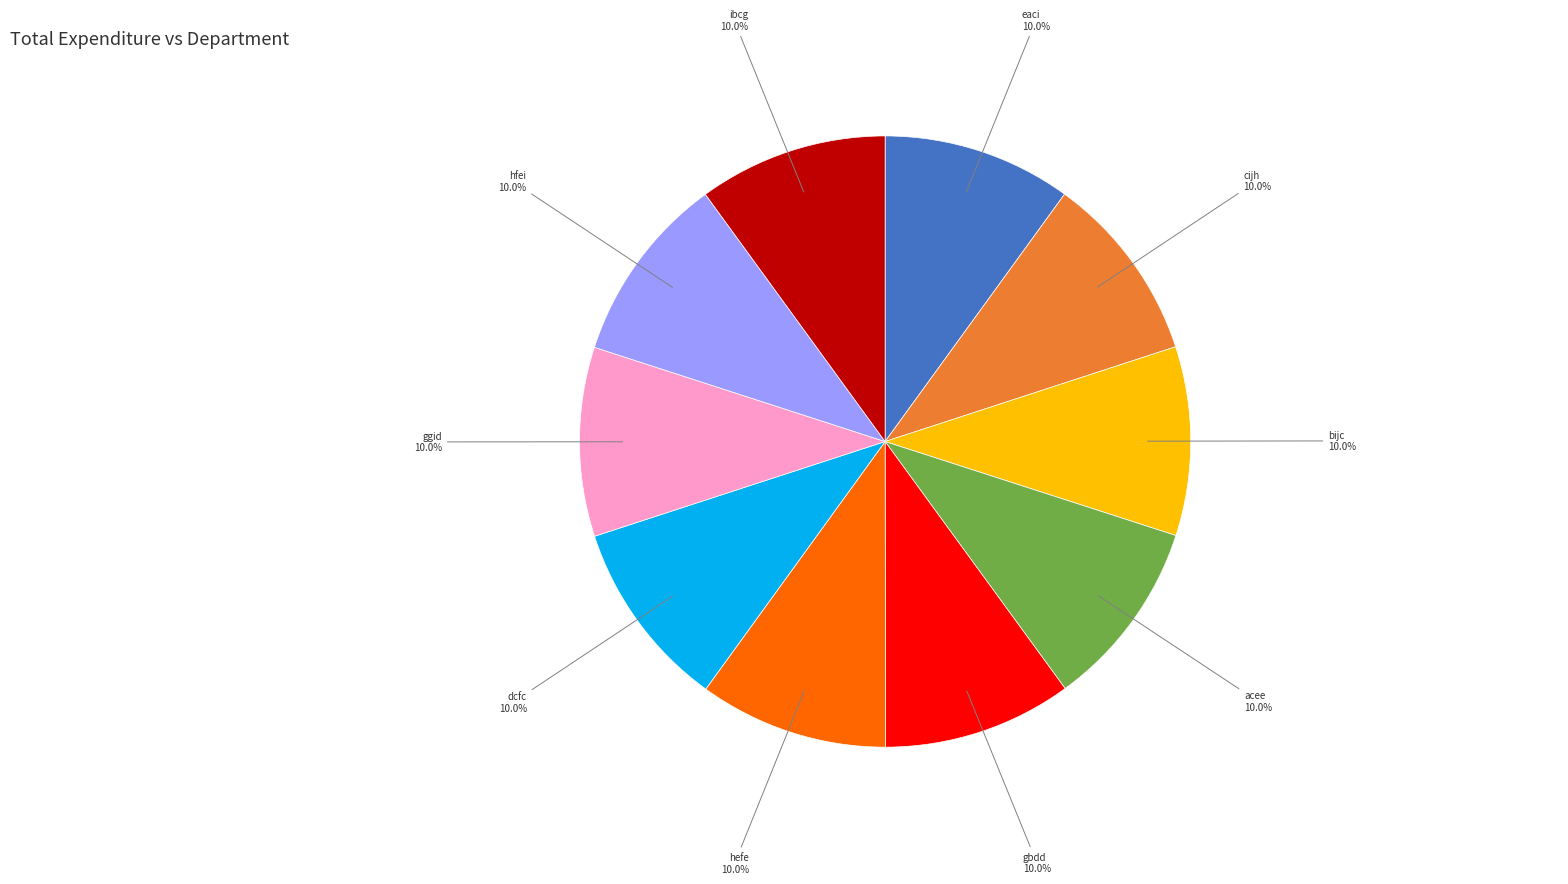

Is there any slice that represents more than half of the pie?

No